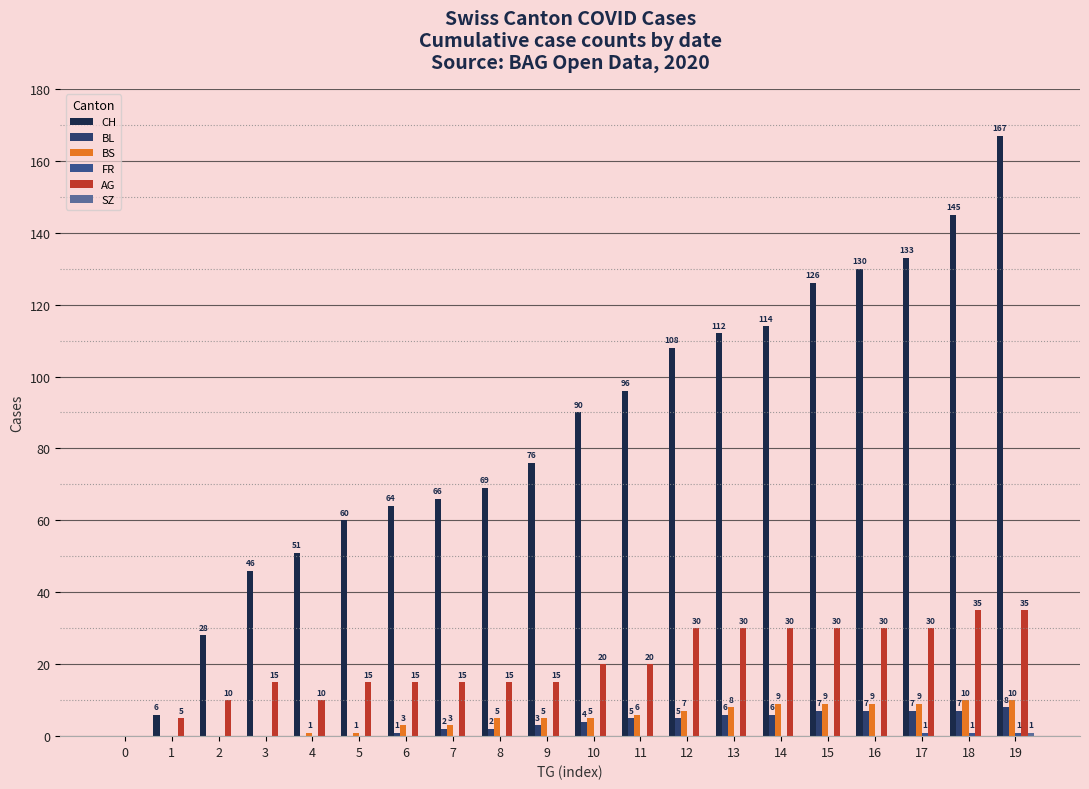

Between 5 and 10, which is larger?

10